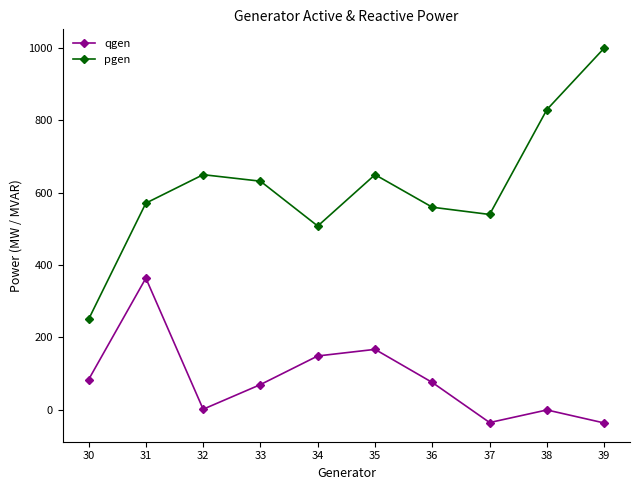

How many data points does each series have?

10